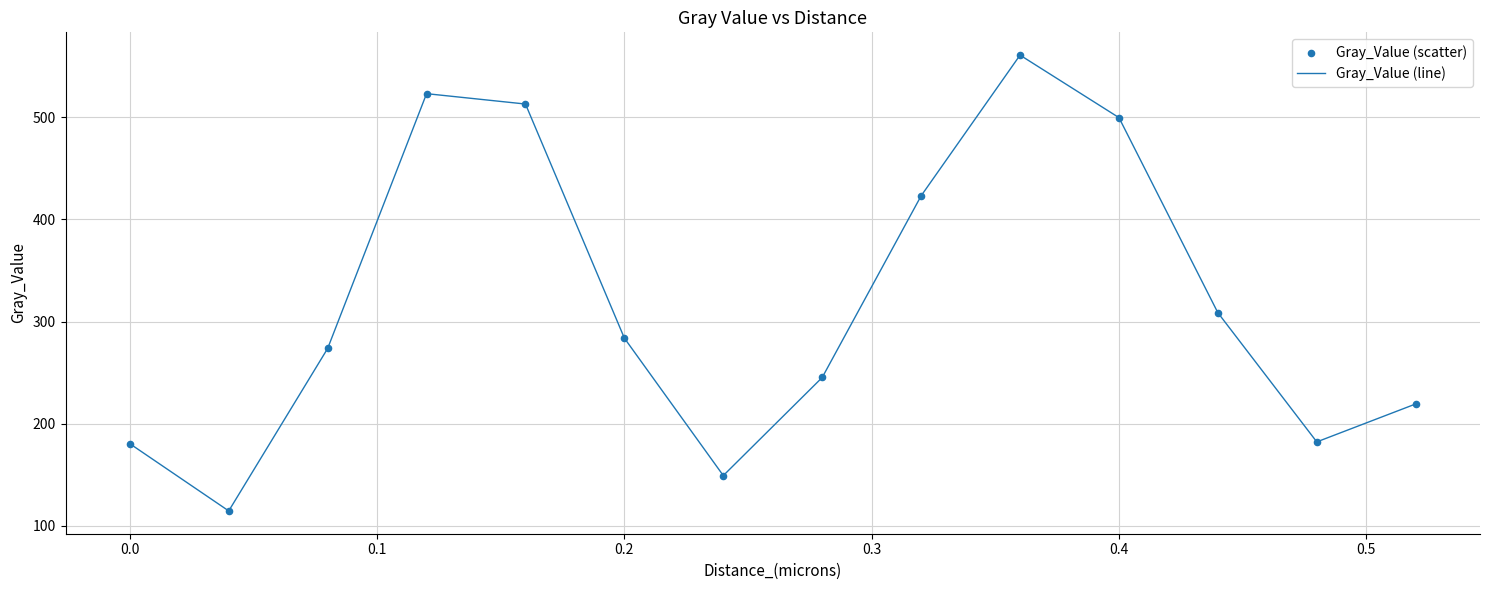

What is the greatest value displayed?

561.0